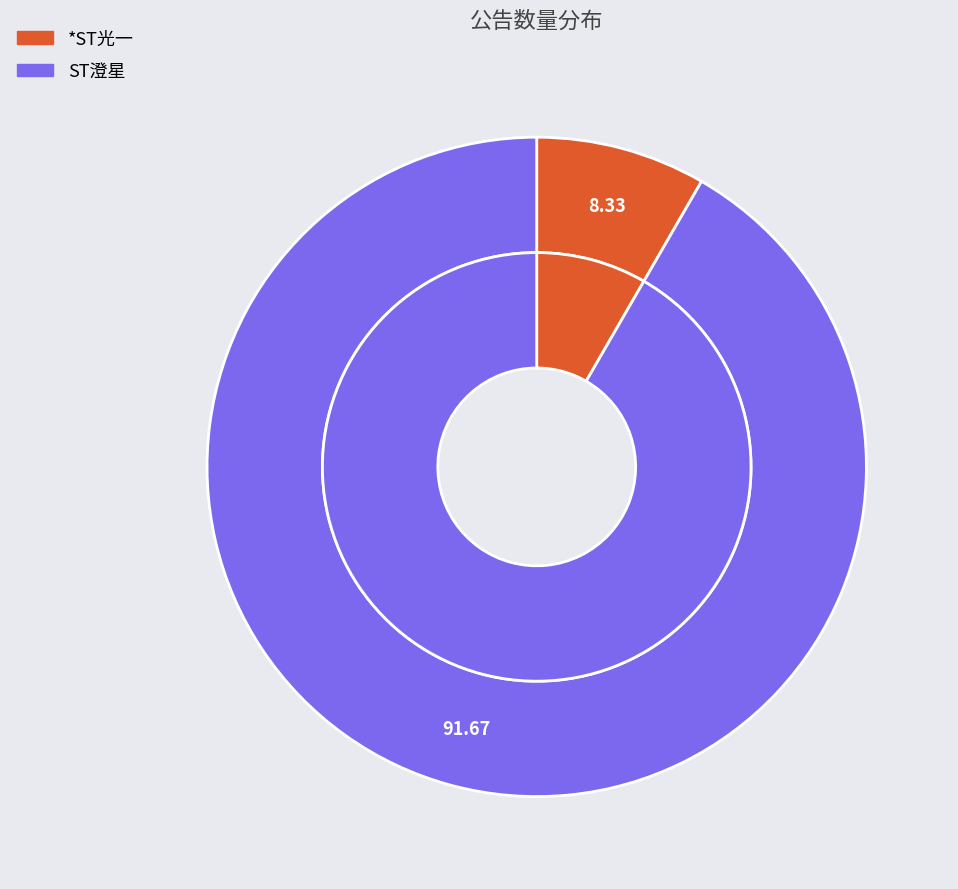

To the nearest percent, what is the difference between the largest and smallest slice percentages?

83%